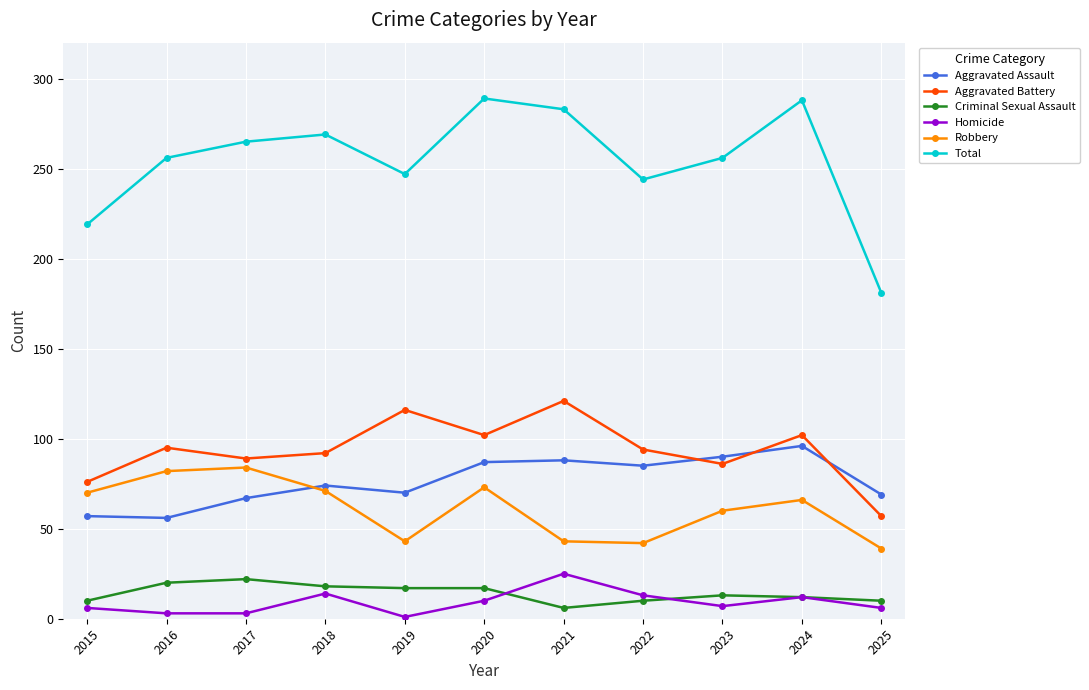

What is the average value of the Aggravated Assault series?

76